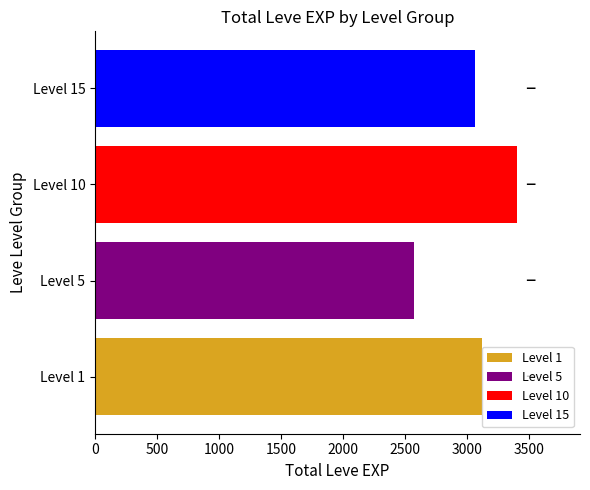

What is the sum of all values?

12150